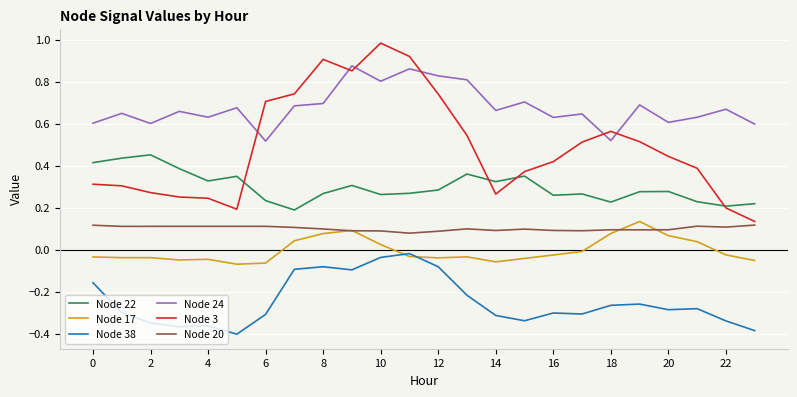

Which series has the widest spread of values?

Node 3